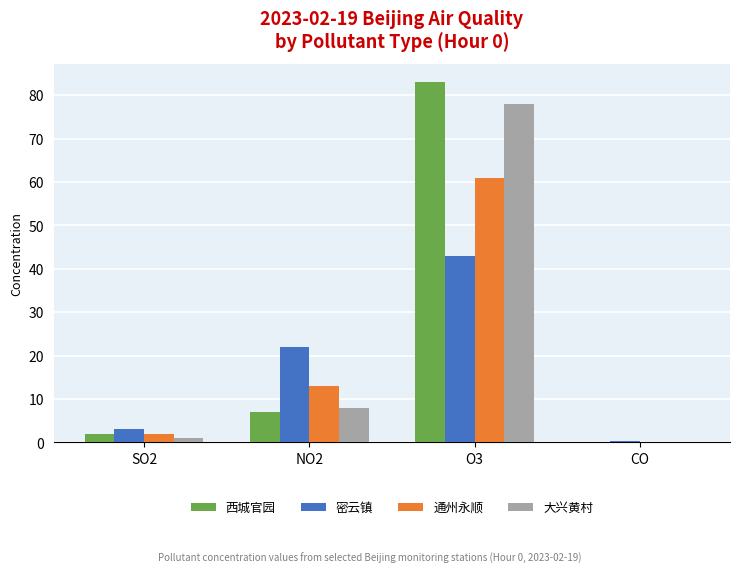

Which series has the largest total across all categories?

西城官园